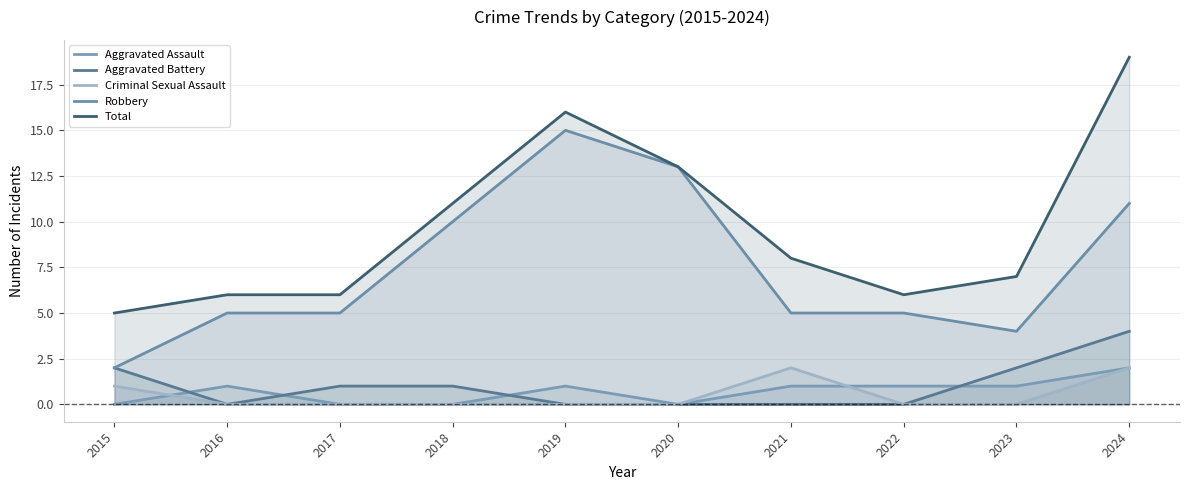

What is the difference between the maximum and minimum values in the Total series?

14